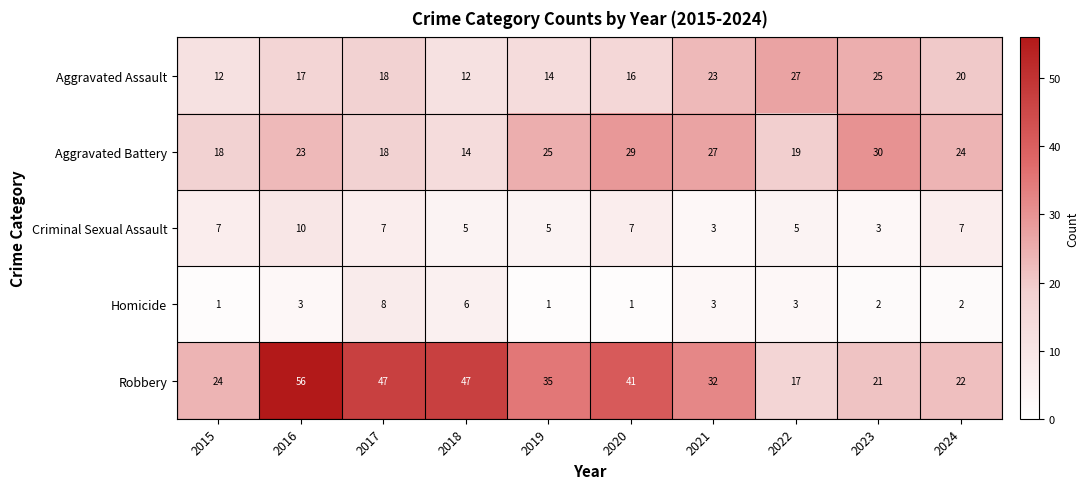

Which label corresponds to the largest value in the chart?

2016